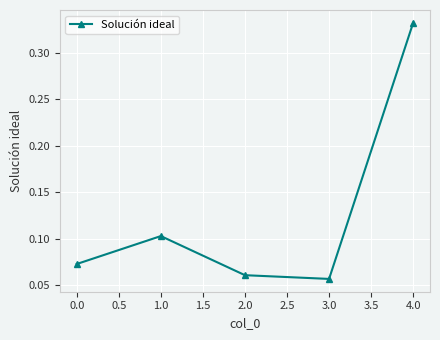

What is the label of the 5th point from the right?

0.0